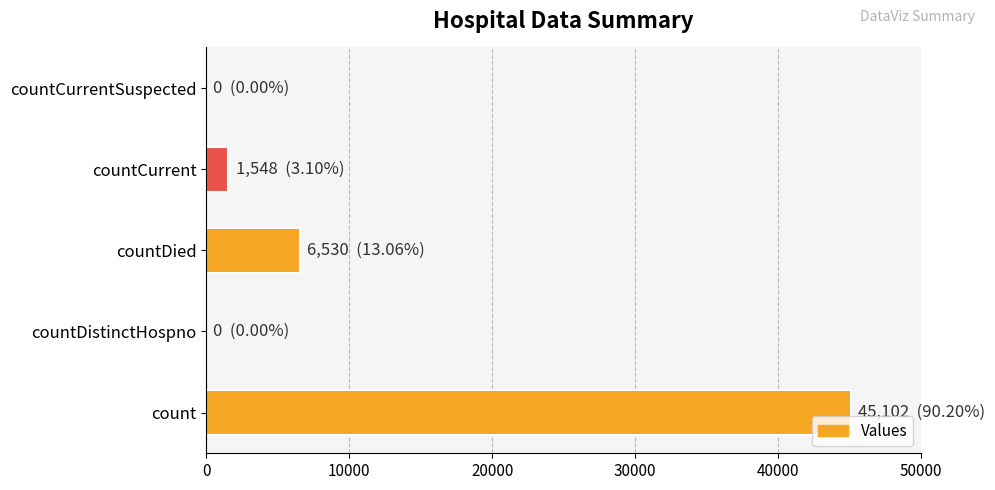

How many categories are shown in the chart?

5